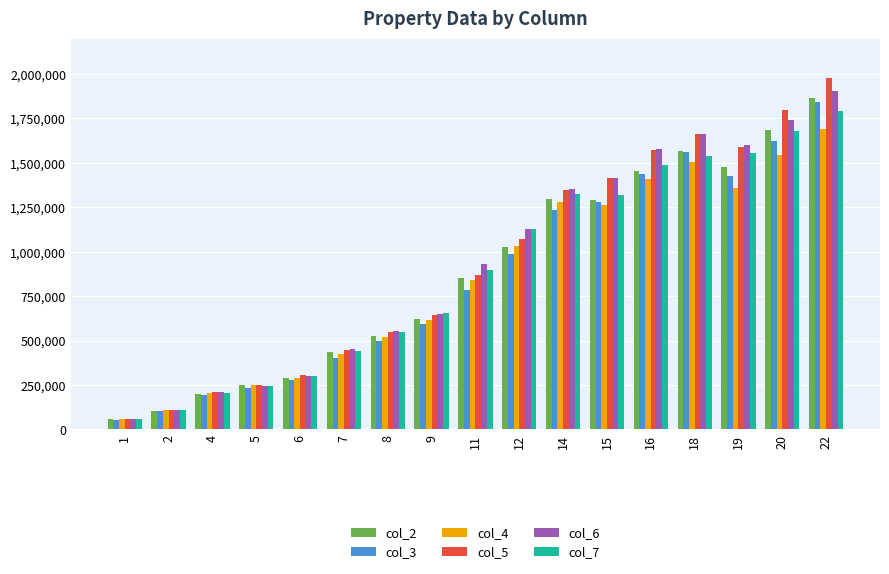

What is the greatest value displayed?

1976221.1